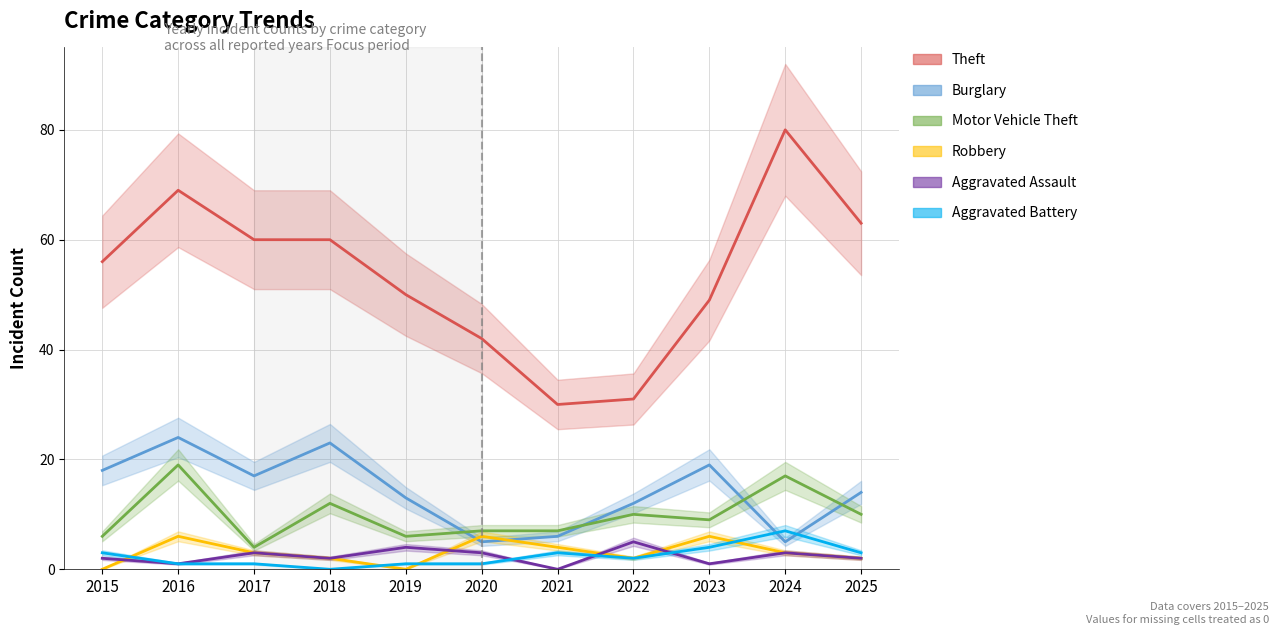

What is the value of the Aggravated Battery point at the 6th from the left?

1